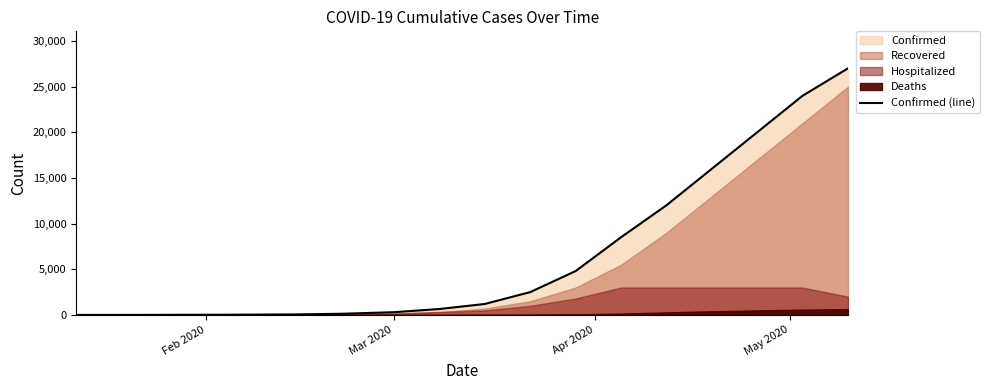

True or false: there are more than 0 points higher than both neighbors.

False